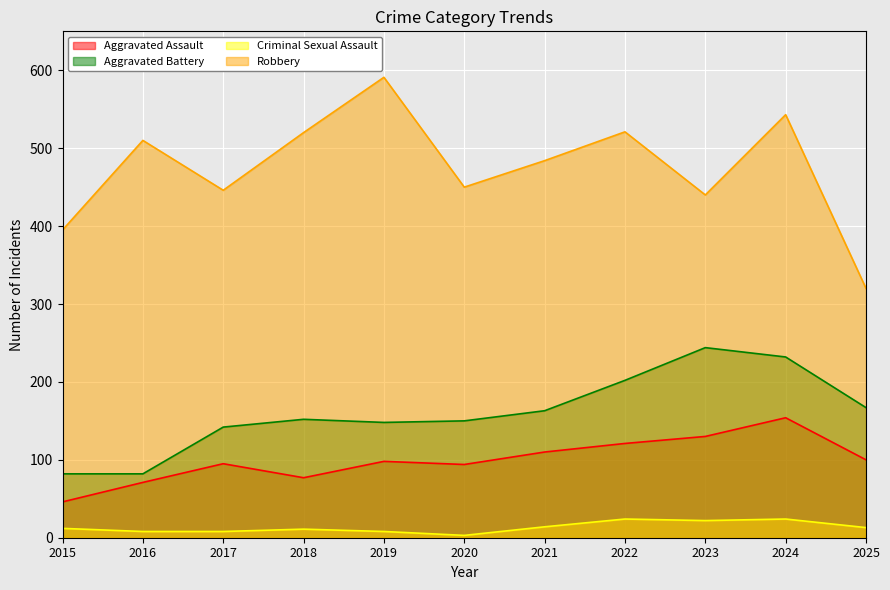

Read the Aggravated Battery value at 2017, to the nearest 10.

140